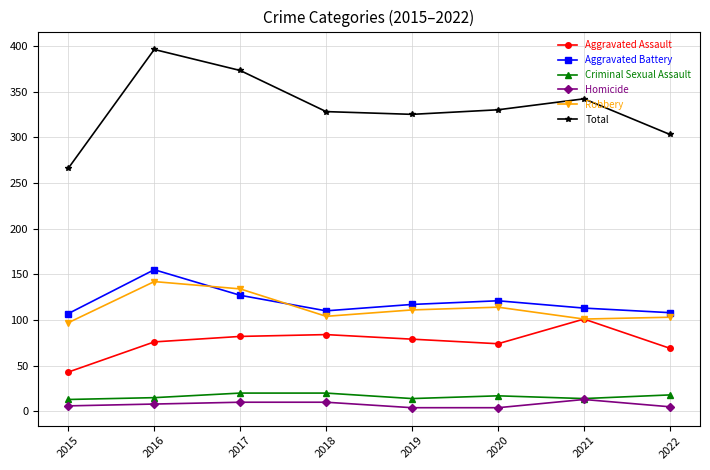

At which label is Total closest to 331?

2020